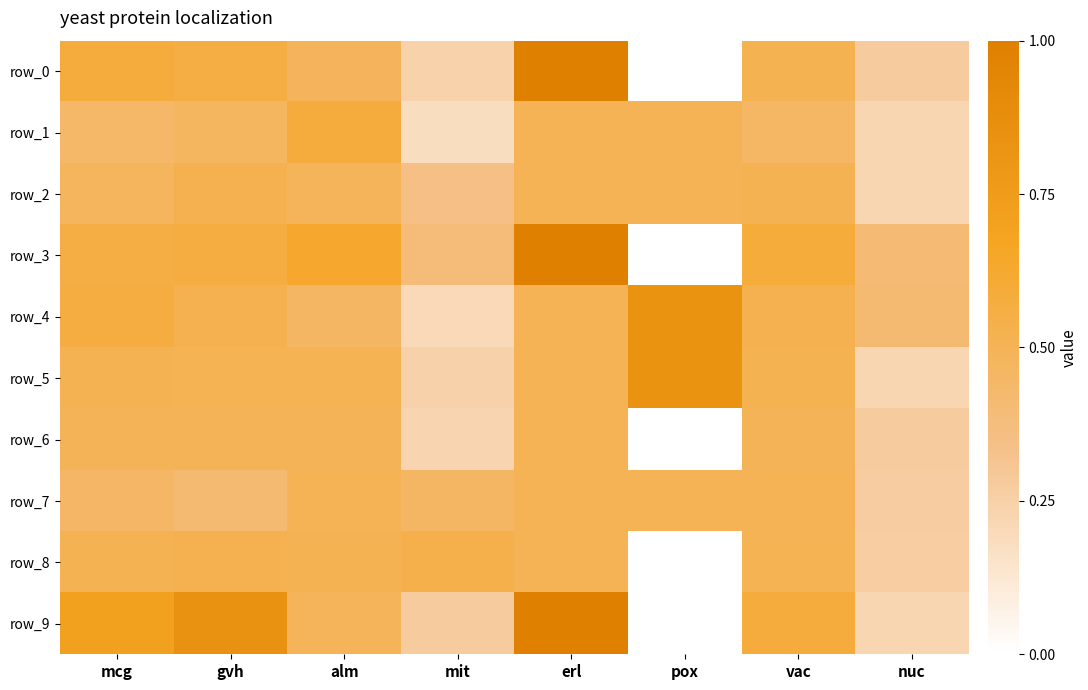

At which category is the sum across all series the highest?

erl